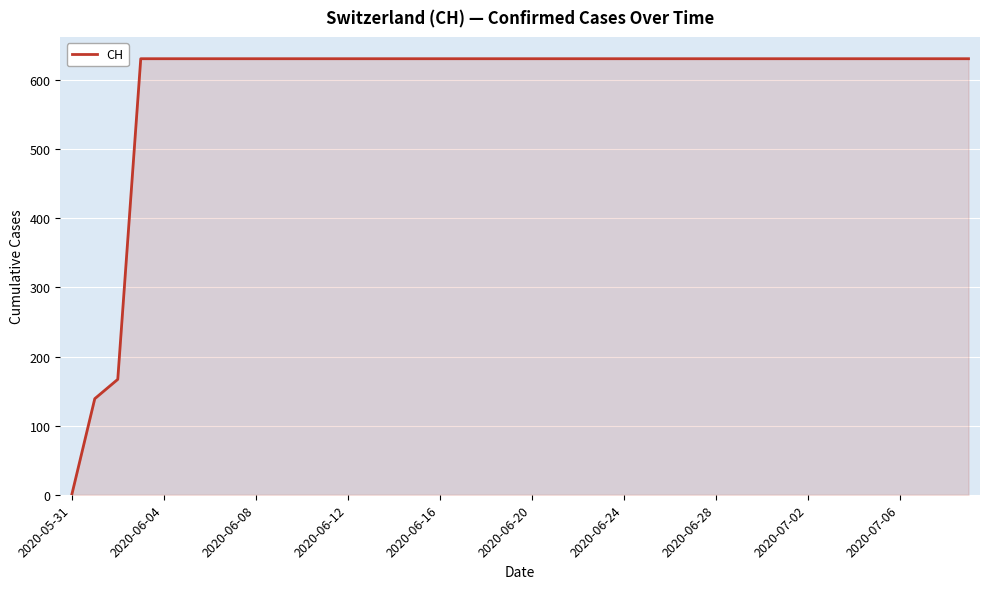

What is the greatest value displayed?

631